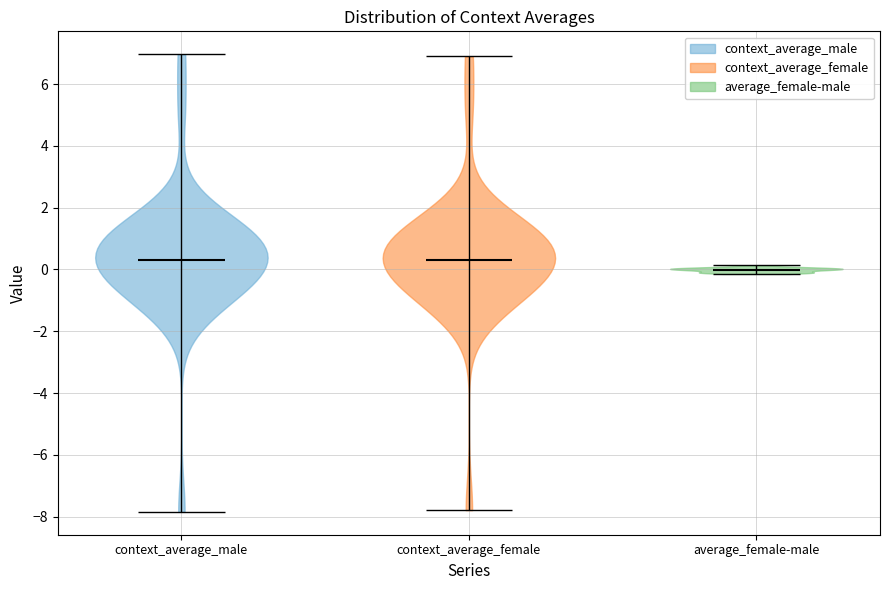

Reading left to right, read every violin against the y-axis: where its median line is, and the lowest and highest points it reaches. The values are not printed on the chart, so give them approximately, as read against the axis.

context_average_male: median line 0.4, lowest point -7.8, highest point 7.0
context_average_female: median line 0.4, lowest point -7.8, highest point 6.8
average_female-male: median line 0.0, lowest point -0.2, highest point 0.2